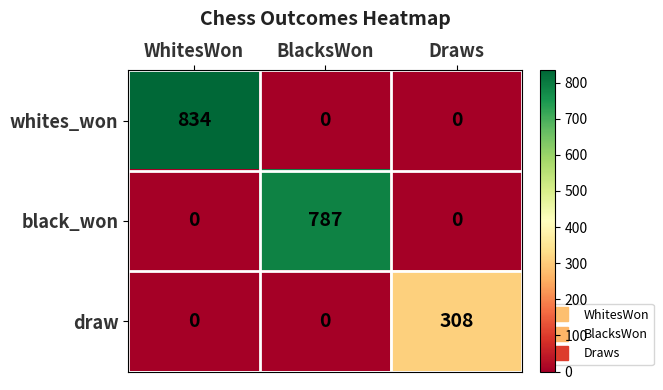

The black_won series shows 1037 at BlacksWon. True or false?

False